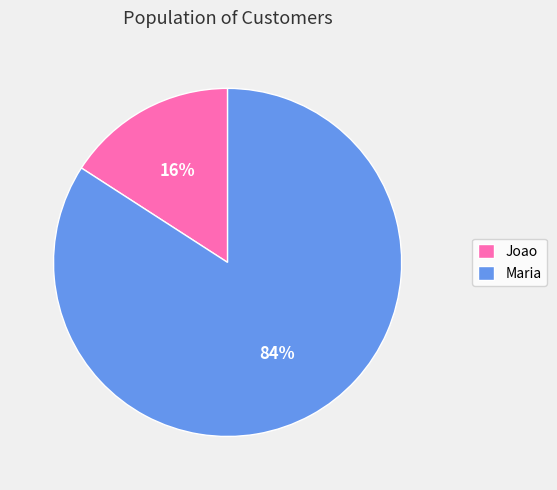

The Maria slice represents 84% of the pie. True or false?

True